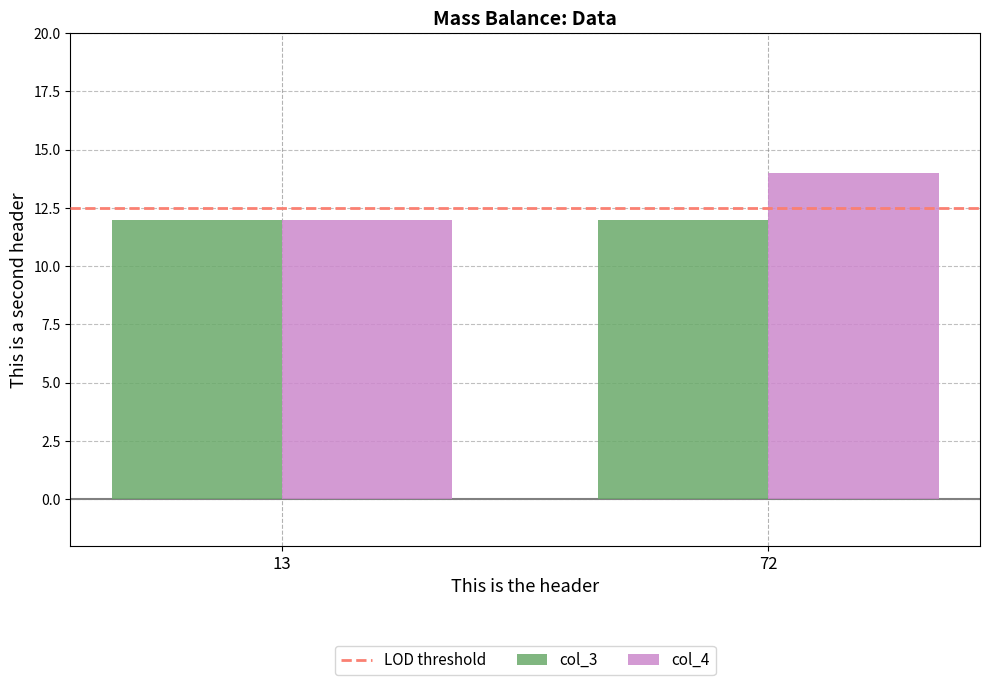

What is the highest value of the col_3 series?

12